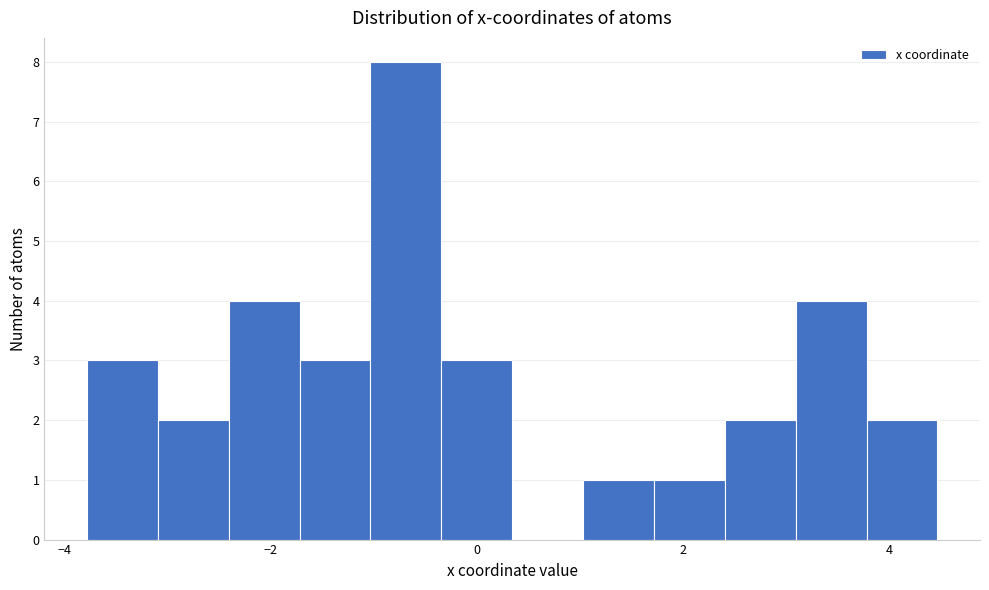

Read against the x-axis, roughly where is the centre of the tallest bar?

-0.6